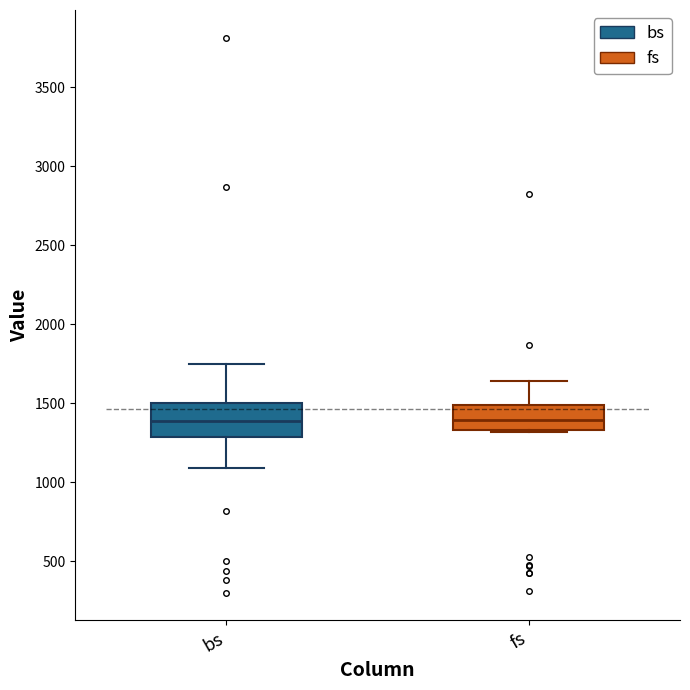

Reading left to right, read every box against the y-axis: the position of its median line, the range the box covers, and the ends of its whiskers. The values are not printed on the chart, so give them approximately, as read against the axis.

bs: median 1400, box 1300 to 1500, whiskers 1100 to 1750
fs: median 1400, box 1350 to 1500, whiskers 1300 to 1650